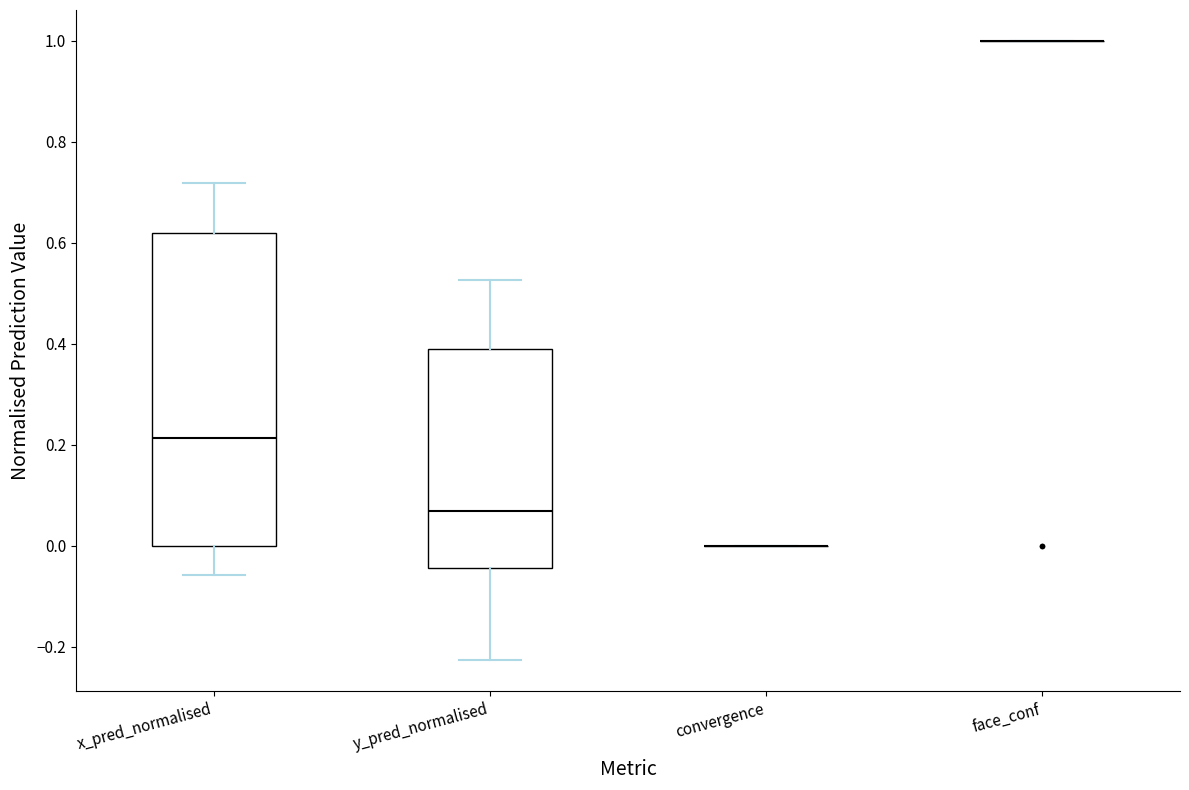

Reading left to right, transcribe this box plot: for each box, give where its median line is, the range the box spans, and where its two whiskers end, as read against the y-axis. The values are not printed on the chart, so give them approximately, as read against the axis.

x_pred_normalised: median 0.22, box 0.00 to 0.62, whiskers -0.06 to 0.72
y_pred_normalised: median 0.06, box -0.04 to 0.38, whiskers -0.22 to 0.52
convergence: box collapsed to a line at 0.00, whiskers 0.00 to 0.00
face_conf: box collapsed to a line at 1.00, whiskers 1.00 to 1.00